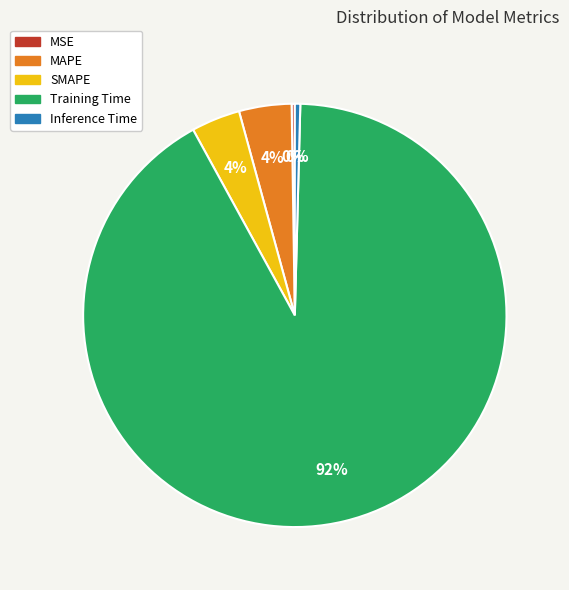

Combined, do Training Time and Inference Time account for over 50%?

Yes